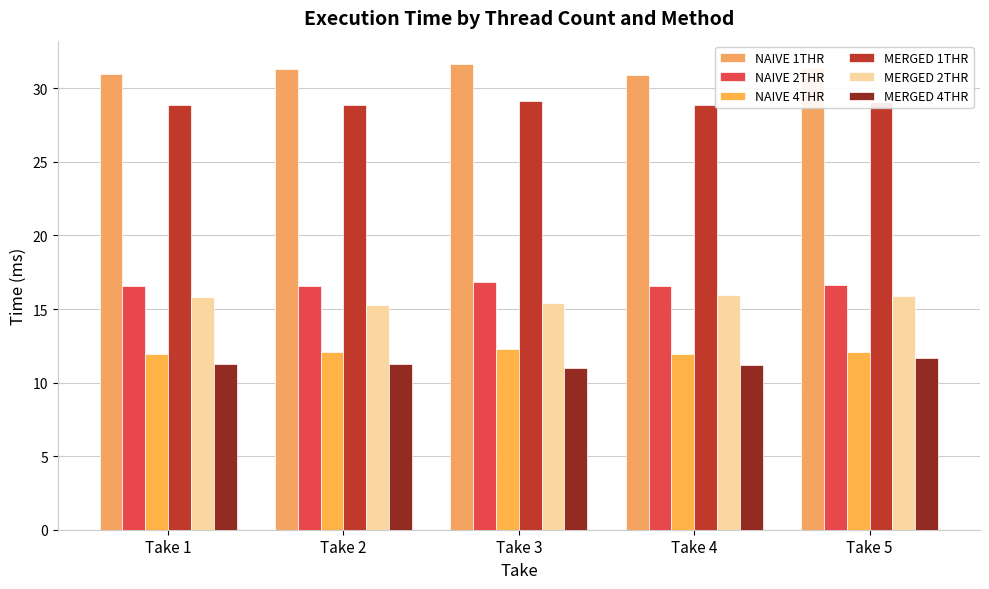

At which label does NAIVE 1THR first exceed 31?

Take 2